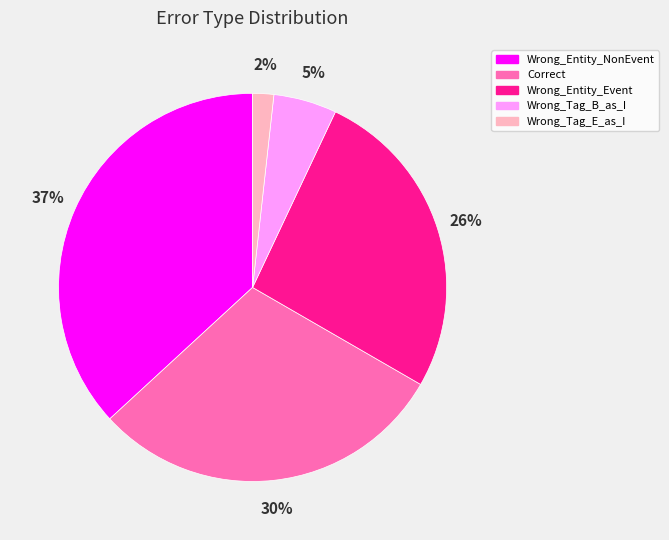

Is there a majority slice in this chart?

No